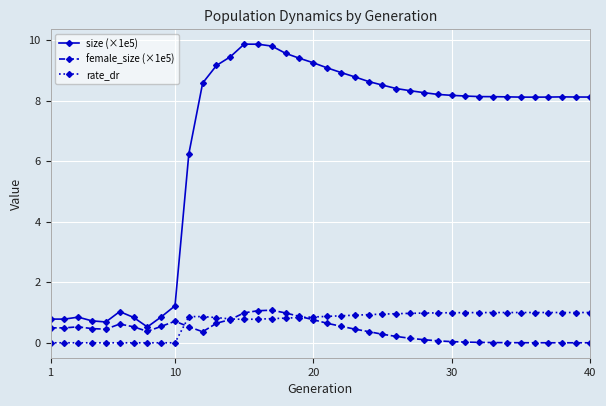

Does the chart have visible grid lines?

Yes